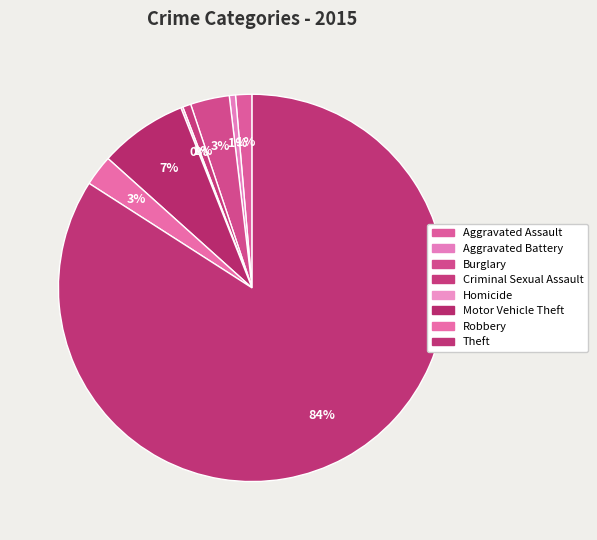

Count the number of slices in the pie.

8